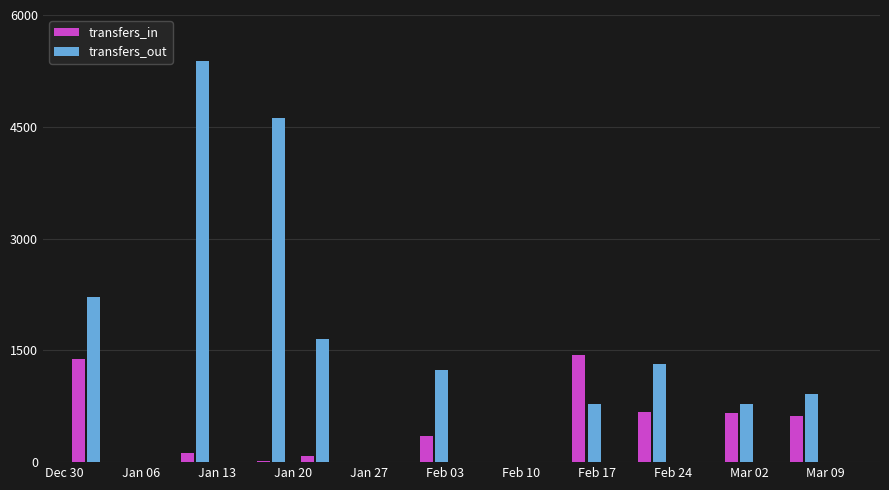

What is the difference between the second highest and minimum values in the transfers_in series?

1370